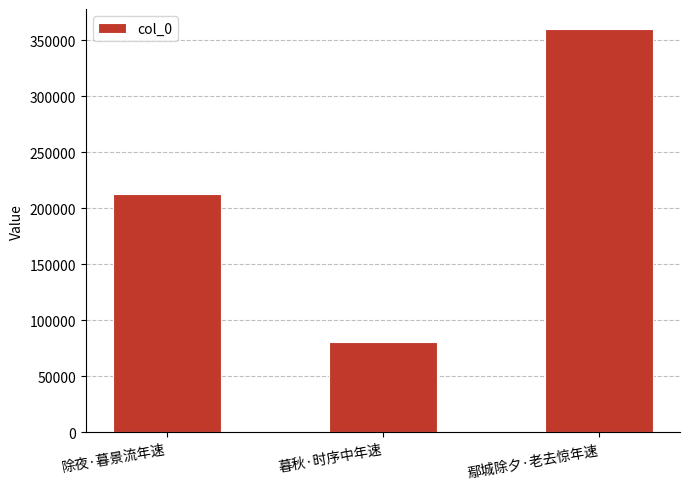

Rank the categories by value from lowest to highest.

暮秋·时序中年速, 除夜·暮景流年速, 鄢城除夕·老去惊年速